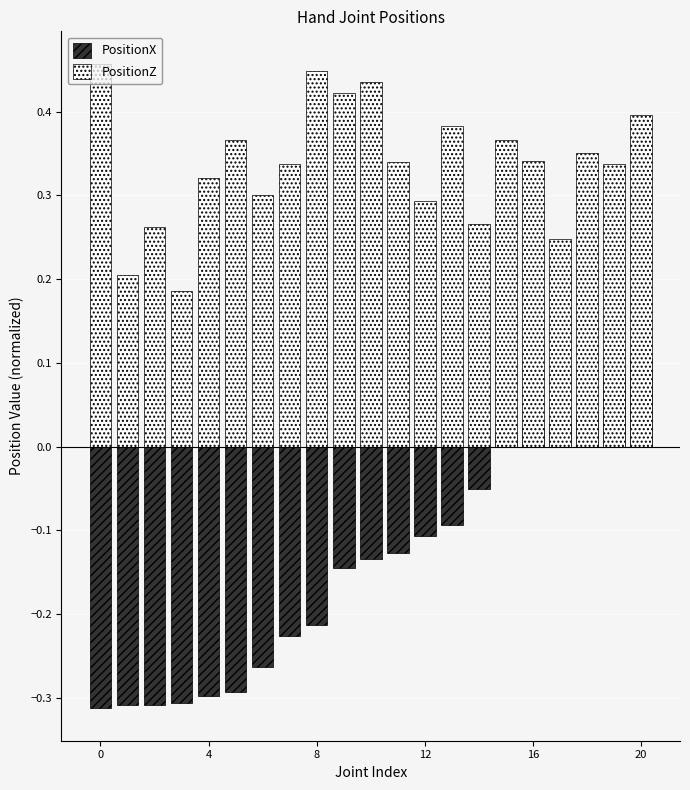

What is the average value of the PositionZ series?

0.3